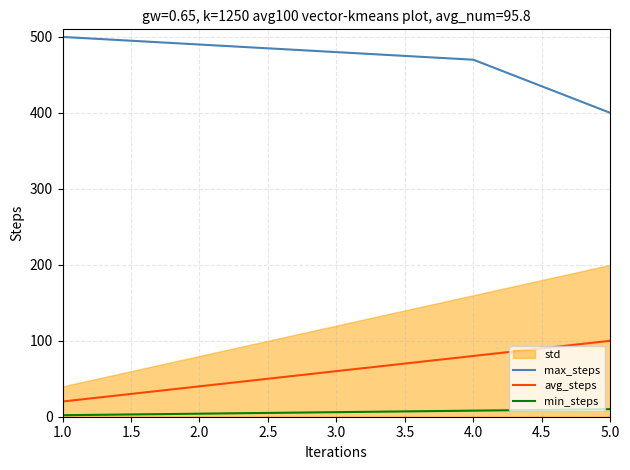

The value of avg_steps at 4.0 is 80. True or false?

True